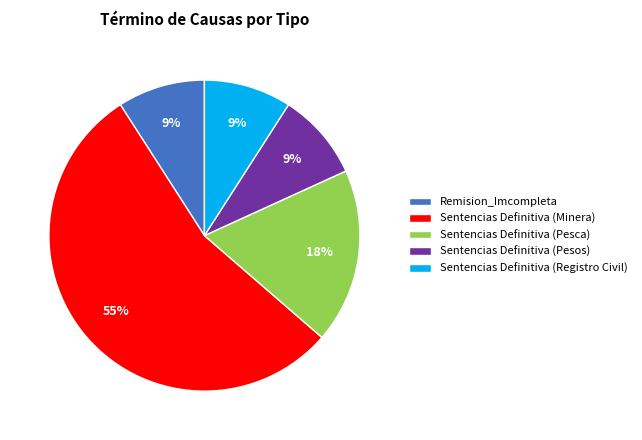

Does Sentencias Definitiva (Registro Civil) represent more than half of the total?

No